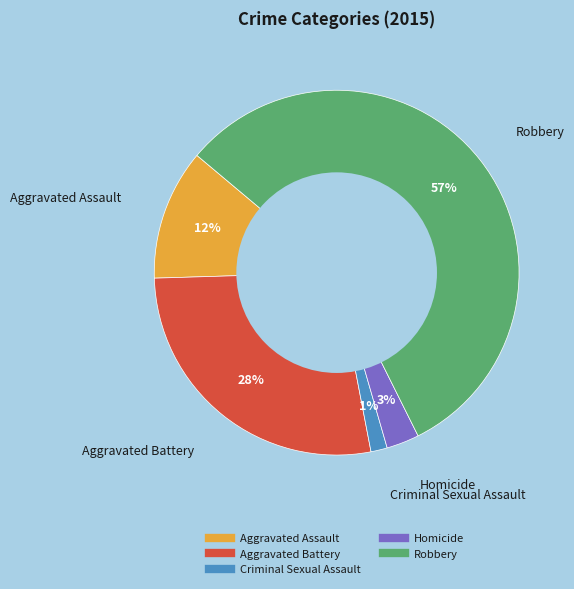

Which category has the smallest portion of the pie?

Criminal Sexual Assault